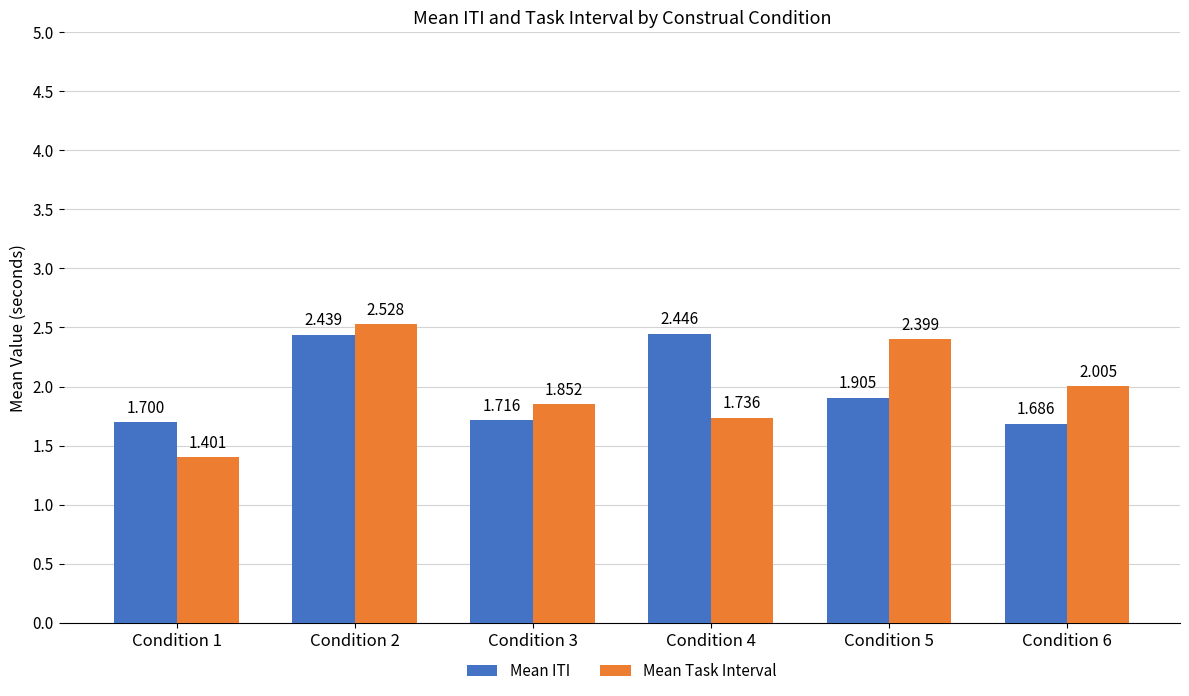

How many data points in Mean Task Interval are less than 2?

3